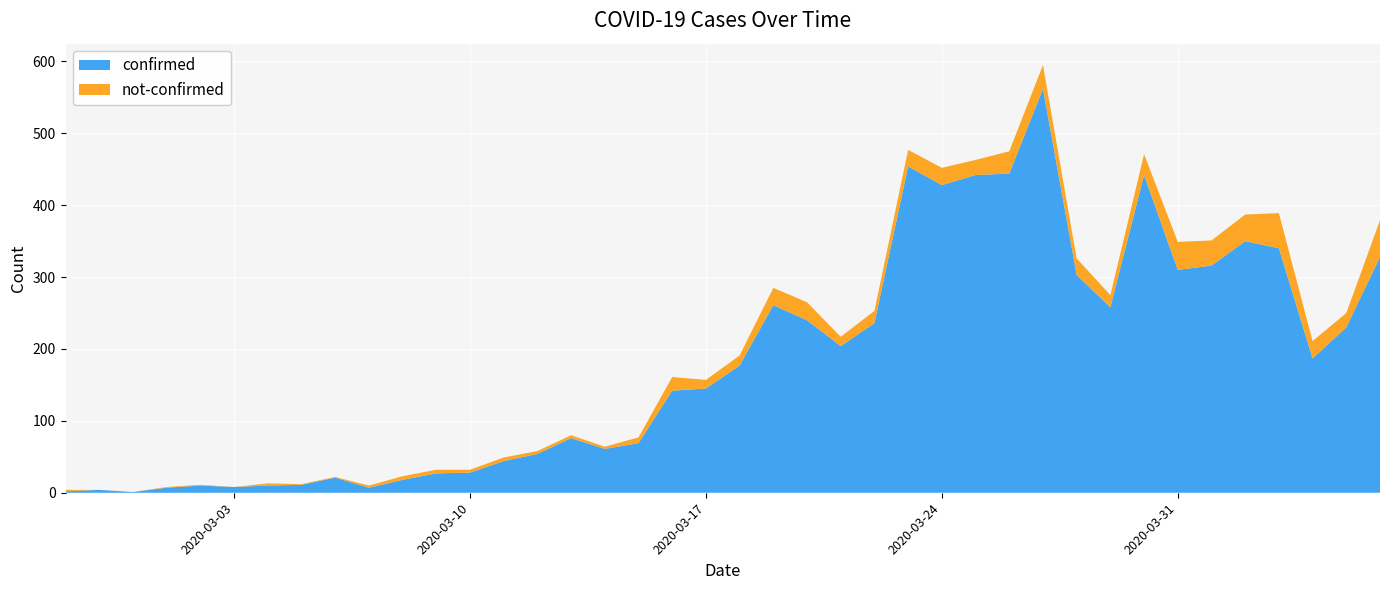

Reading left to right, what are all the values shown in this chart?

confirmed: 2	4	1	7	10	8	10	11	21	7	18	27	28	44	54	76	61	69	142	145	177	261	240	204	236	454	428	442	444	562	303	258	442	310	316	350	340	187	230	328
not-confirmed: 2	0	0	1	1	0	3	1	1	3	5	5	4	5	4	4	3	8	19	12	14	24	25	13	17	23	24	21	31	33	23	17	29	39	35	37	49	24	20	51